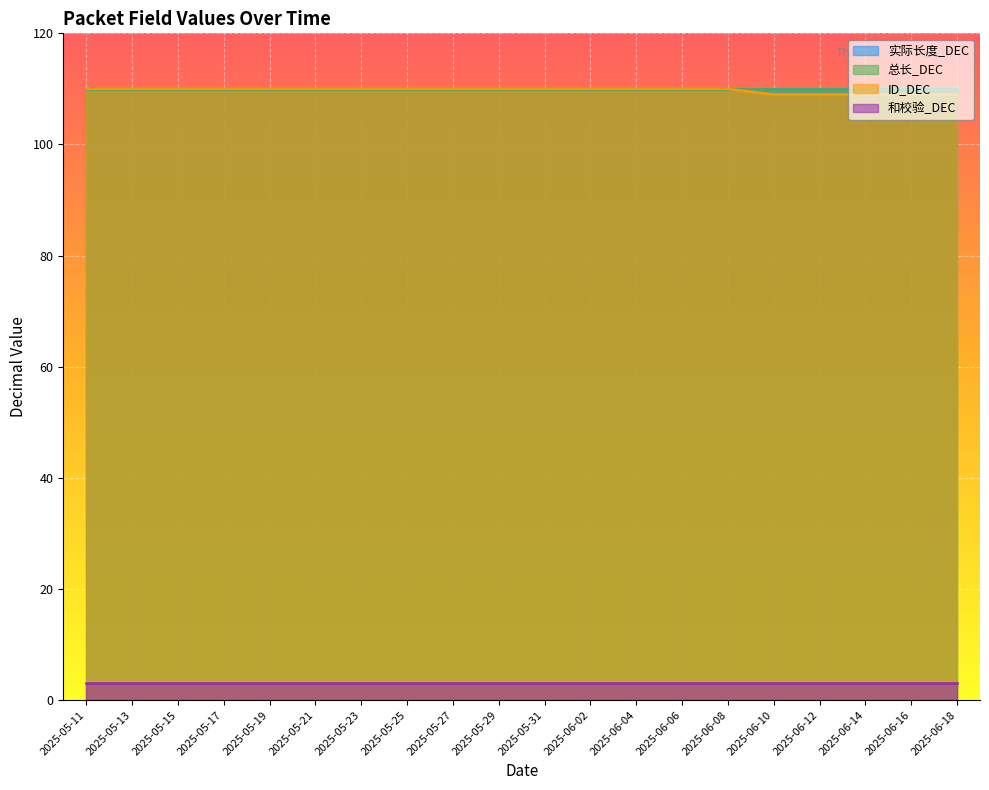

What is the label of the 19th point from the right?

2025-05-13